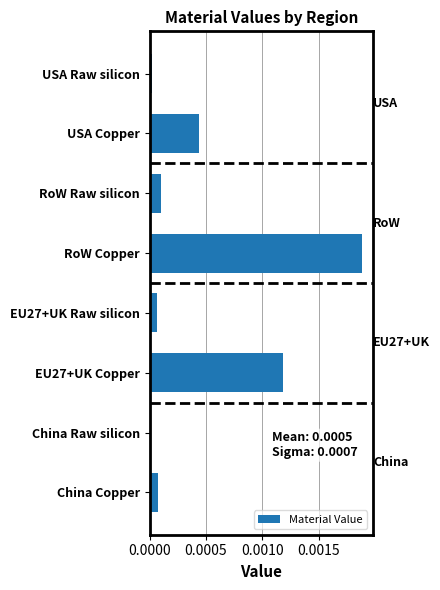

Which has a higher value, USA Raw silicon or RoW Copper?

RoW Copper